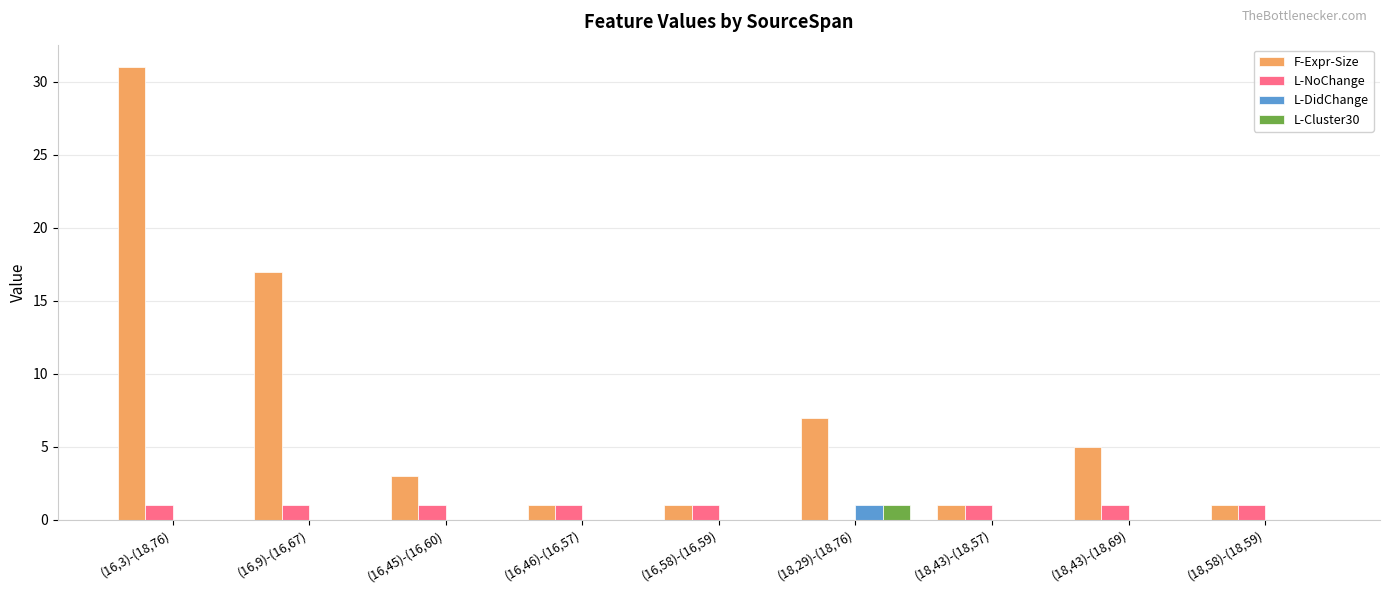

How many distinct data groups are displayed?

4